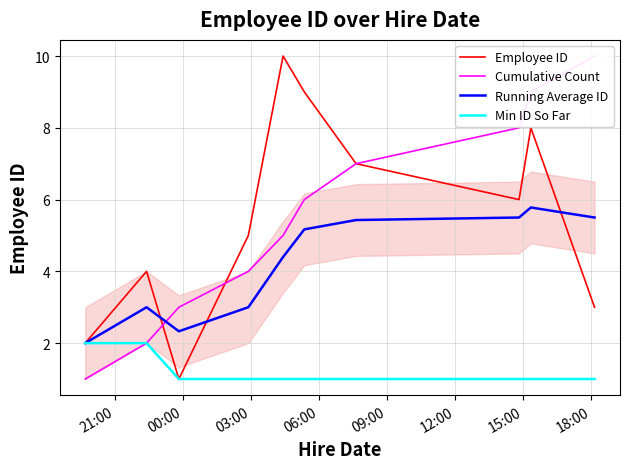

Reading left to right, transcribe all the data shown in this chart.

Employee ID: 2.0	4.0	1.0	5.0	10.0	9.0	7.0	6.0	8.0	3.0
Cumulative Count: 1.0	2.0	3.0	4.0	5.0	6.0	7.0	8.0	9.0	10.0
Running Average ID: 2.0	3.0	2.3	3.0	4.4	5.2	5.4	5.5	5.8	5.5
Min ID So Far: 2.0	2.0	1.0	1.0	1.0	1.0	1.0	1.0	1.0	1.0